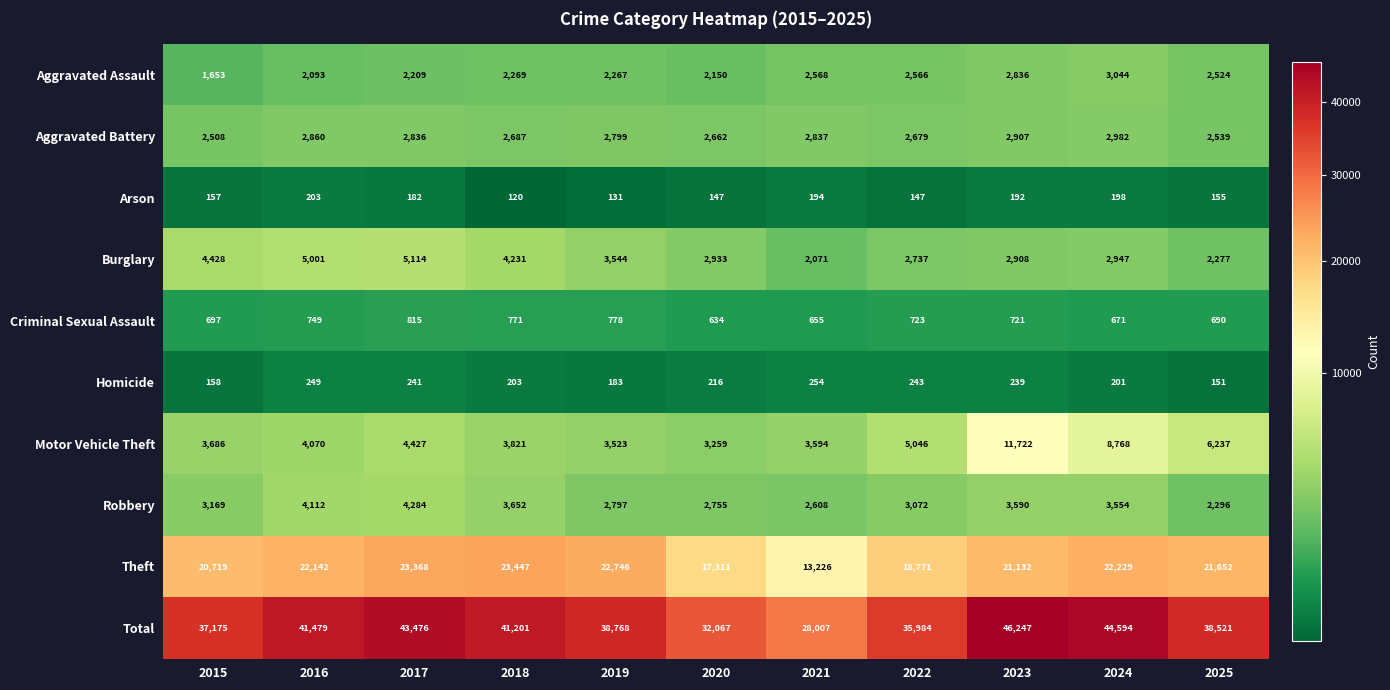

What value does the Homicide series have at 2024?

201